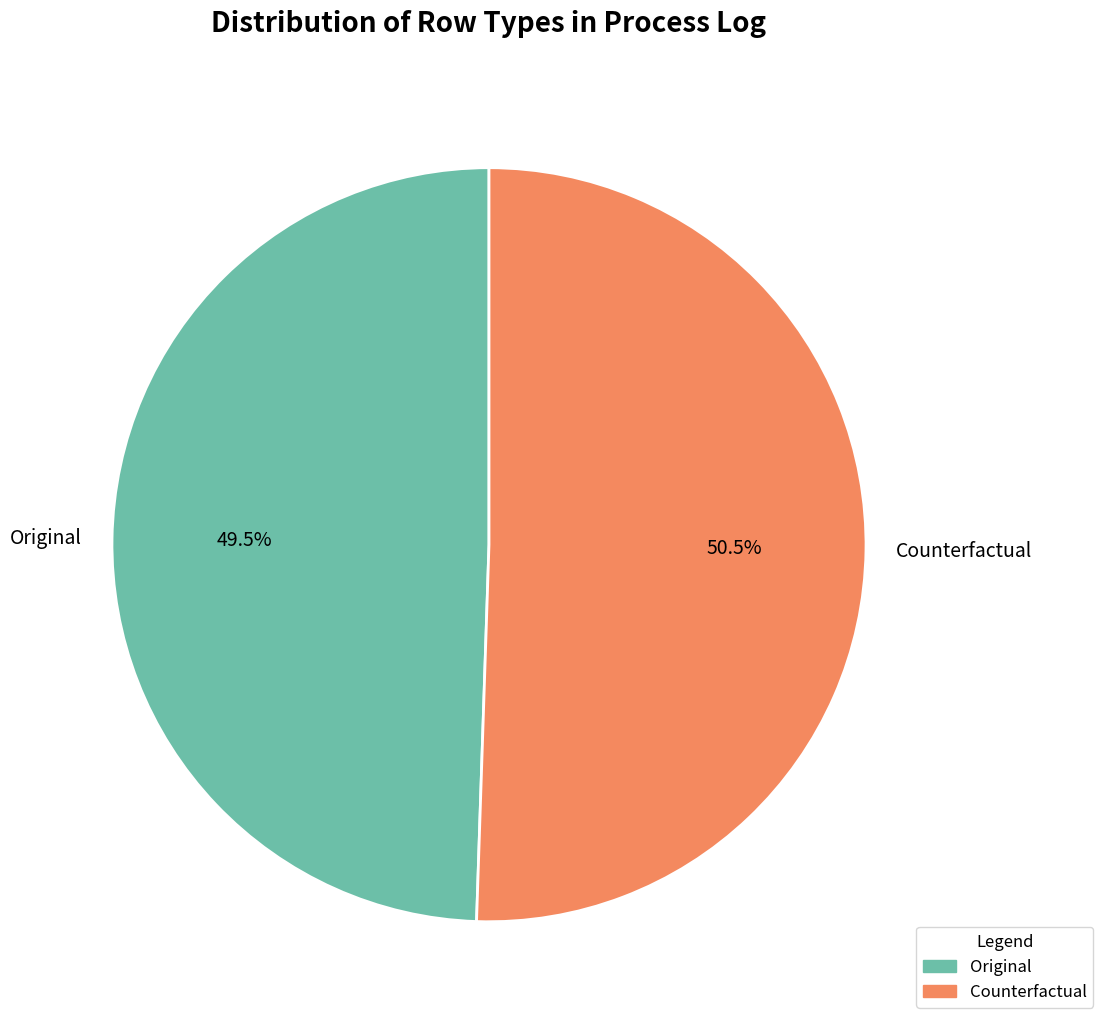

Which slice is the largest?

Counterfactual